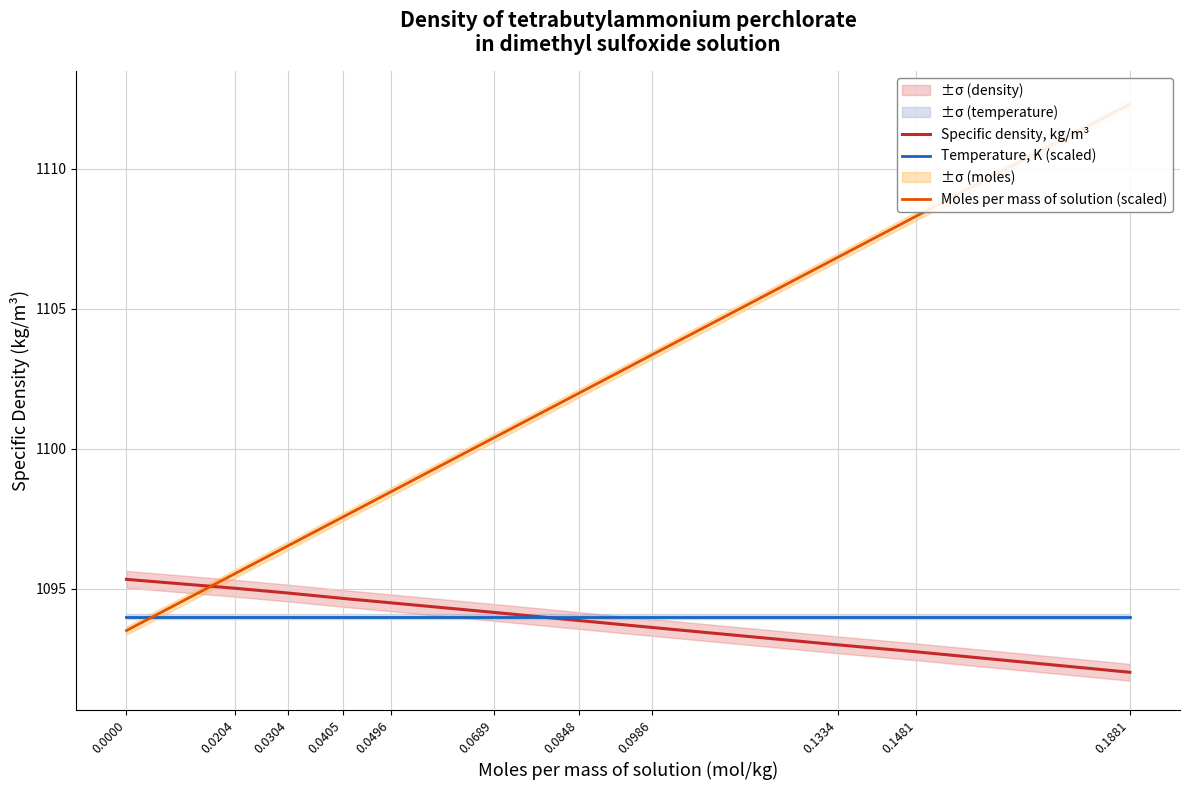

Is it true that Temperature, K (scaled) equals 381.2 at 0.0689?

False